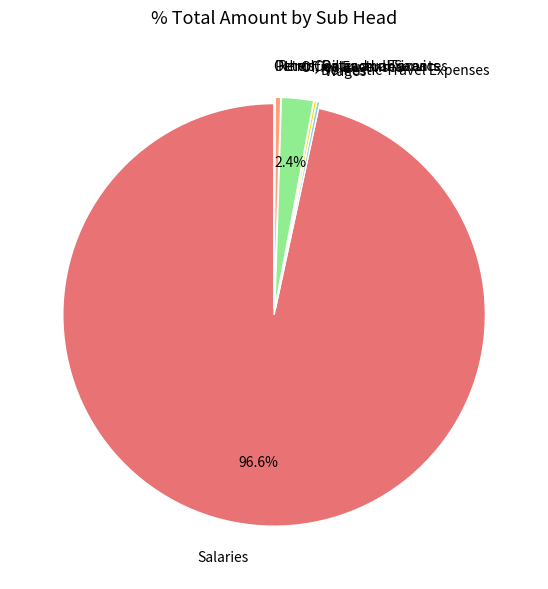

Which slice is the largest?

Salaries